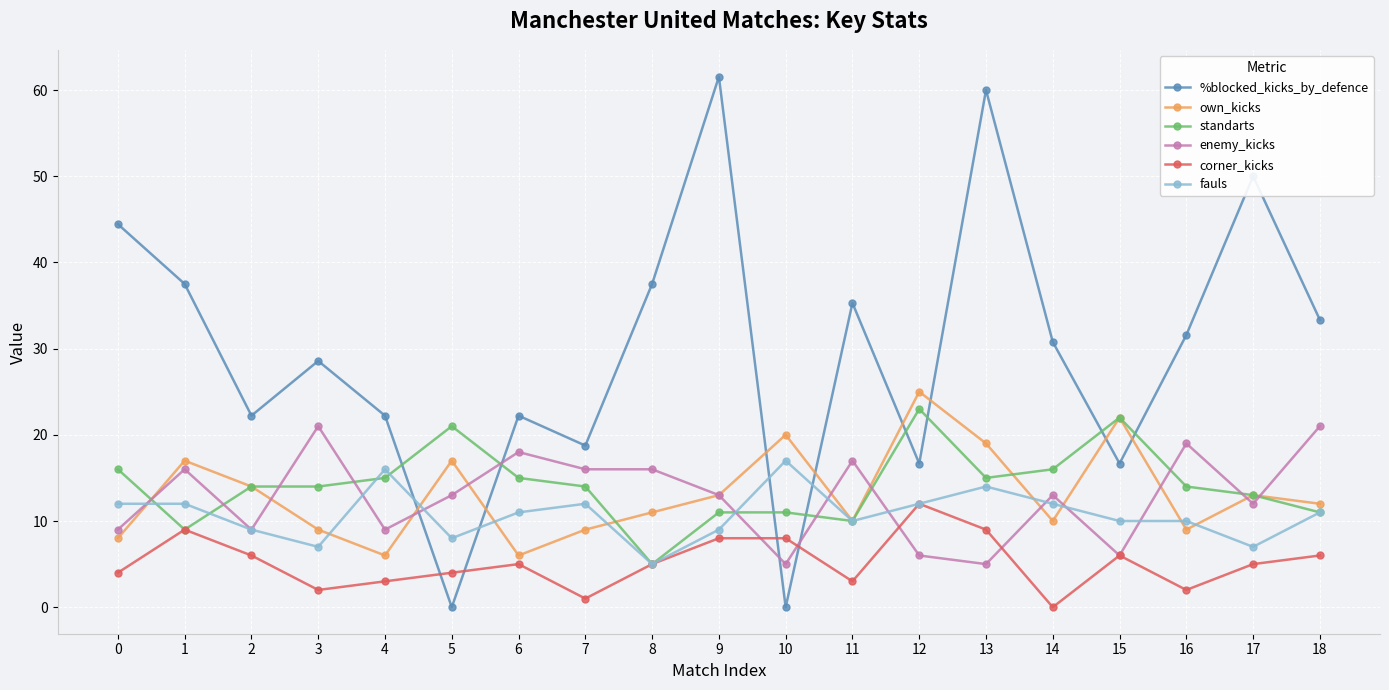

How many lines are shown in the chart?

6